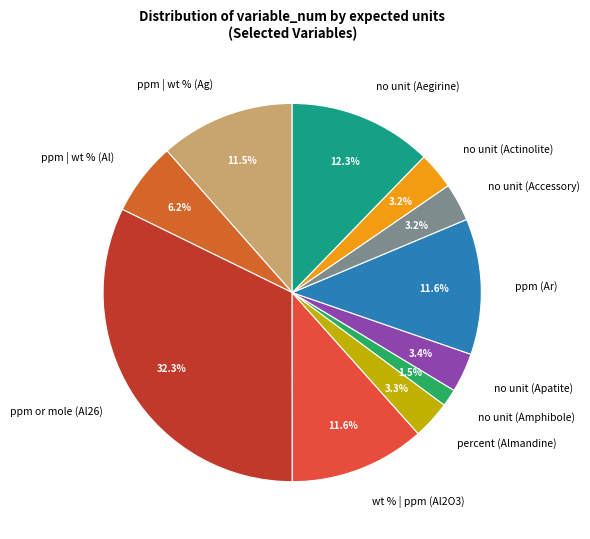

Is ppm | wt % (Ag) the majority of the pie?

No